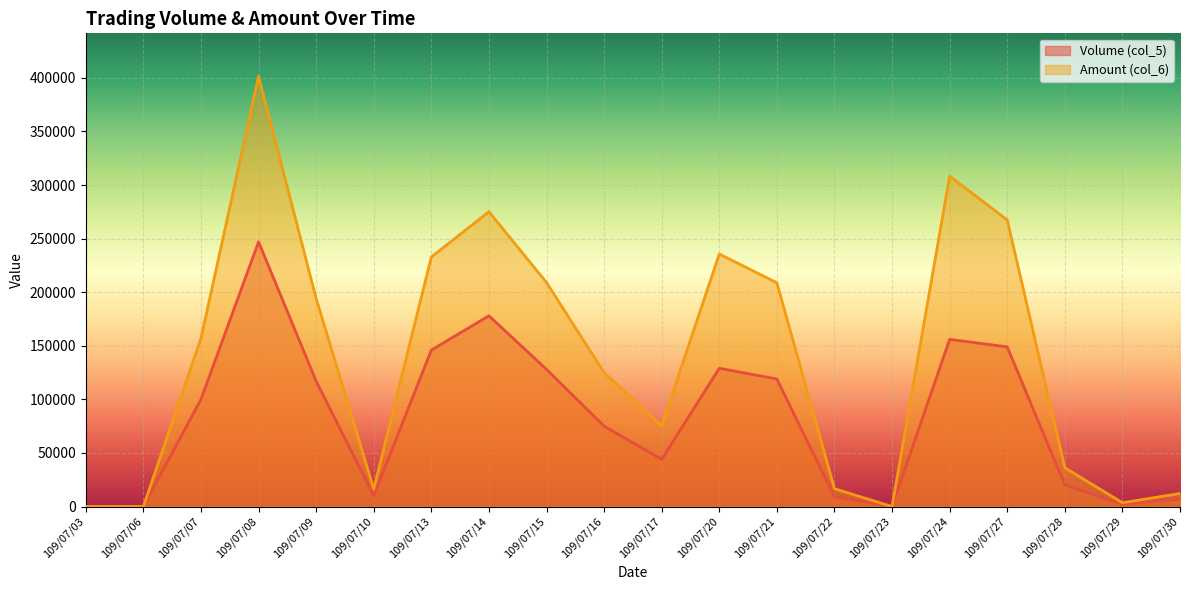

True or false: Amount (col_6) and Volume (col_5) cross at least once.

False